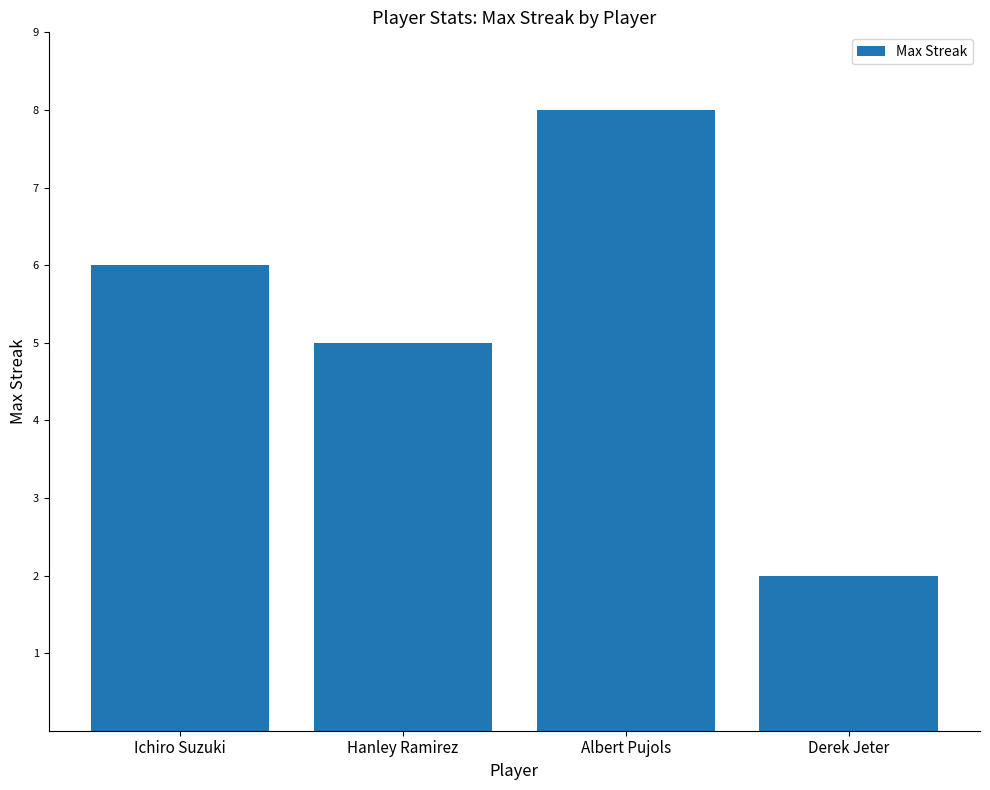

What is the sum of the values at Derek Jeter and Albert Pujols?

10